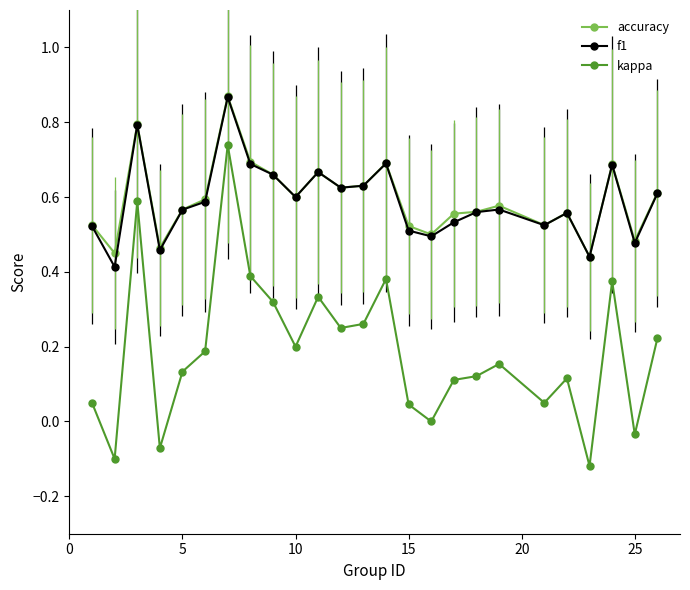

True or false: f1 and kappa cross at least once.

False